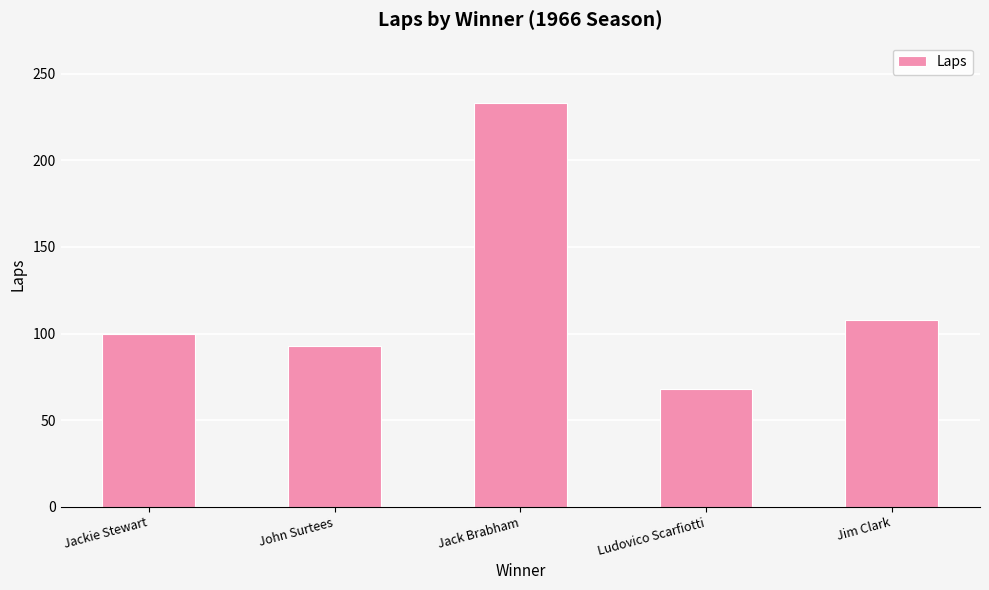

How many distinct data groups are displayed?

1